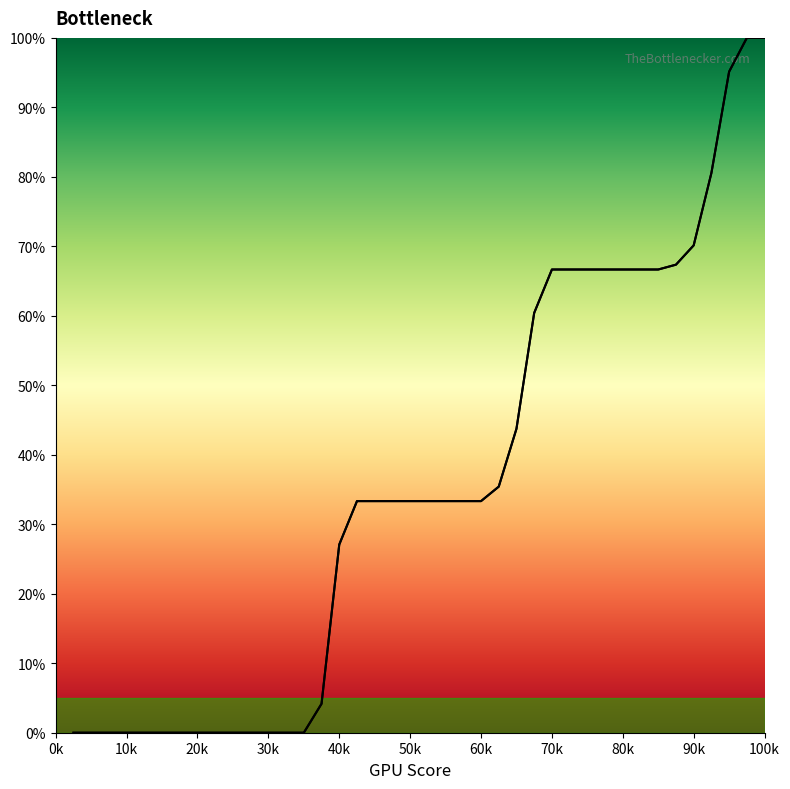

What is the value of the 30th point from the left?

66.7